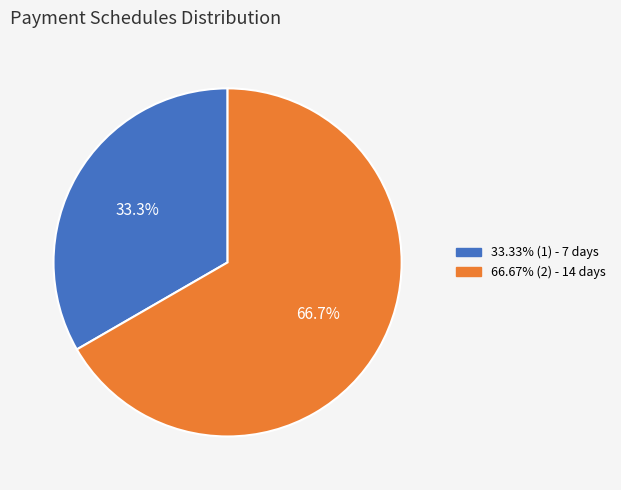

How many slices are in this pie chart?

2